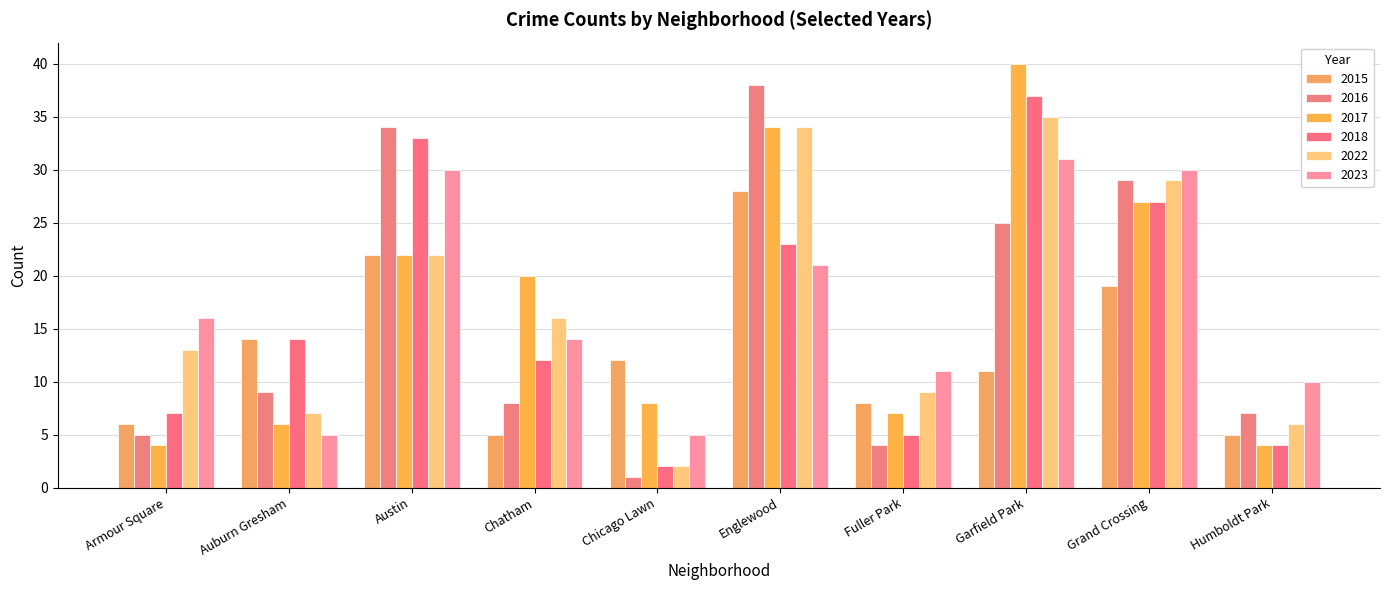

Which series has the largest range (max minus min)?

2016